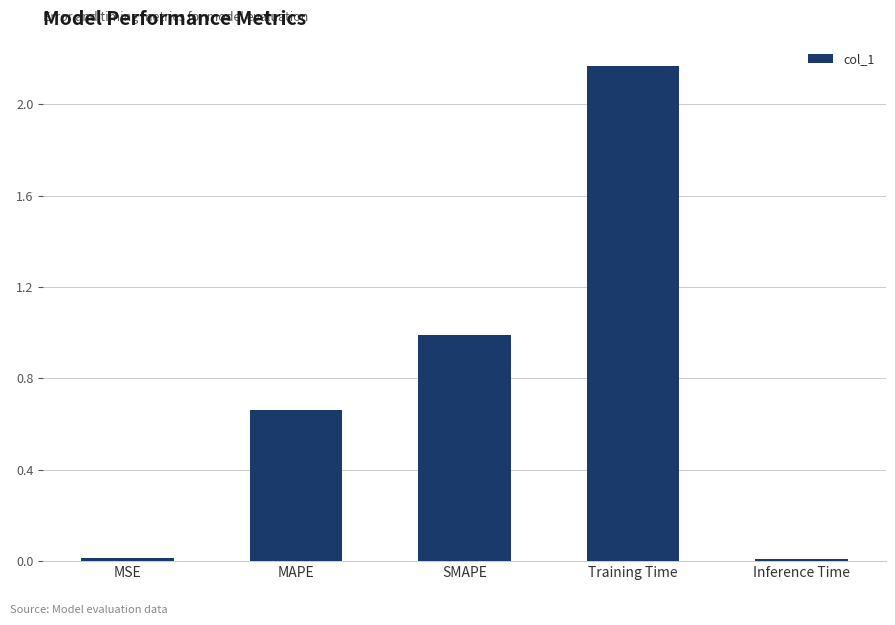

At which category does the chart reach its peak across all series?

Training Time